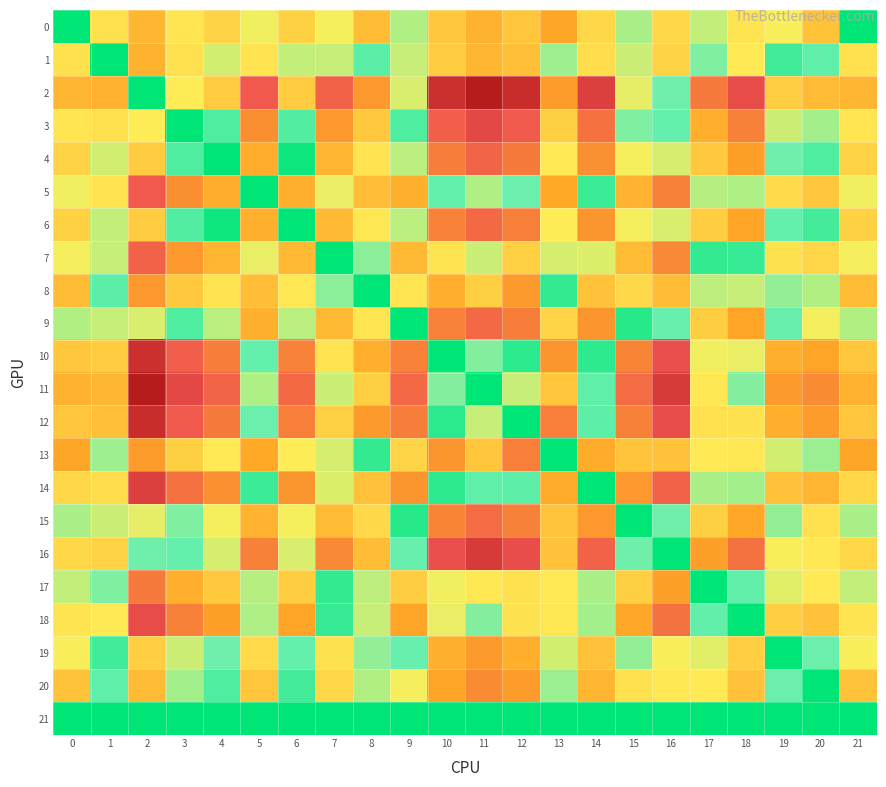

What is the maximum value shown in the chart?

43.4